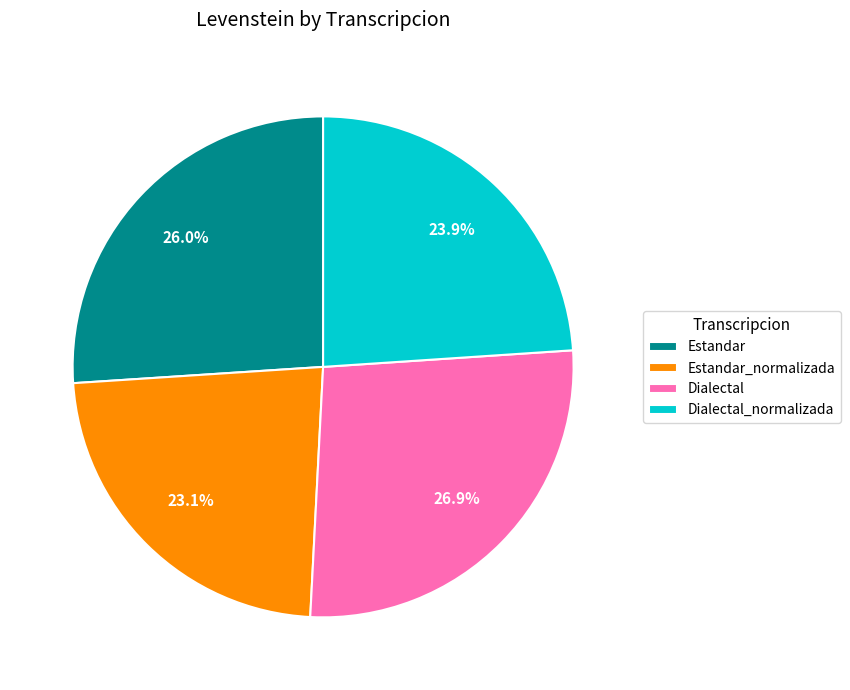

Between Estandar_normalizada and Dialectal_normalizada, which is larger?

Dialectal_normalizada